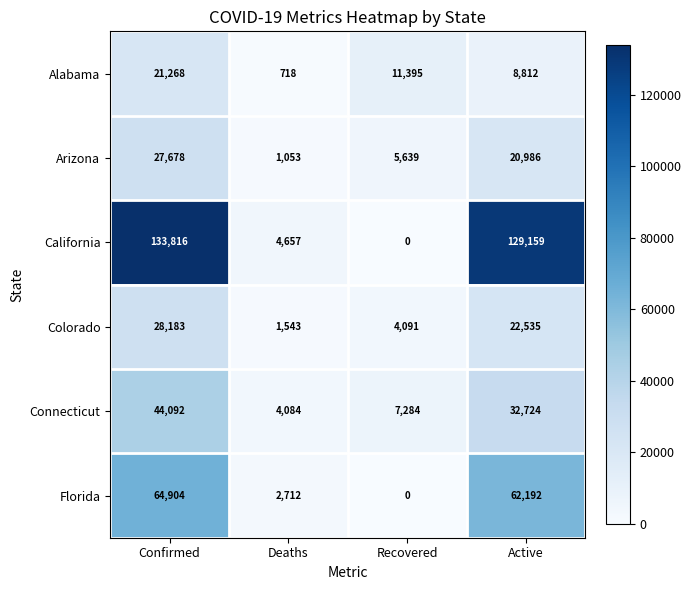

Rank the series by their maximum value, from lowest to highest.

Alabama, Arizona, Colorado, Connecticut, Florida, California